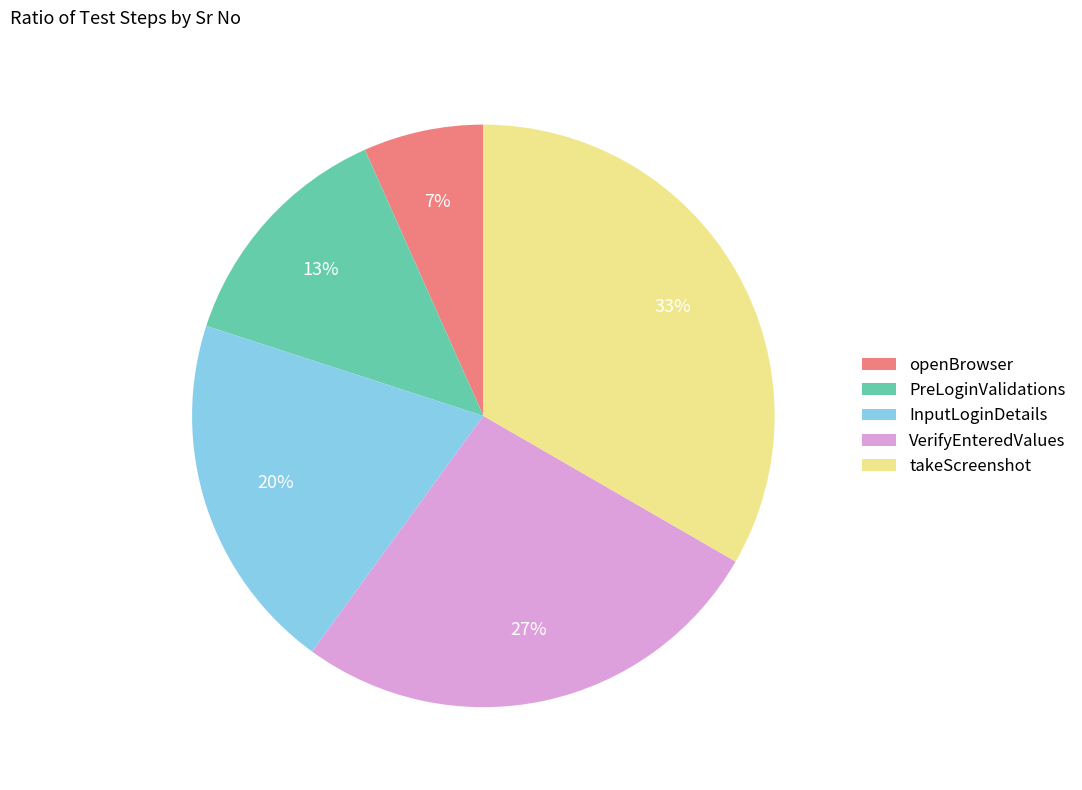

To the nearest percent, what portion does InputLoginDetails represent?

20%